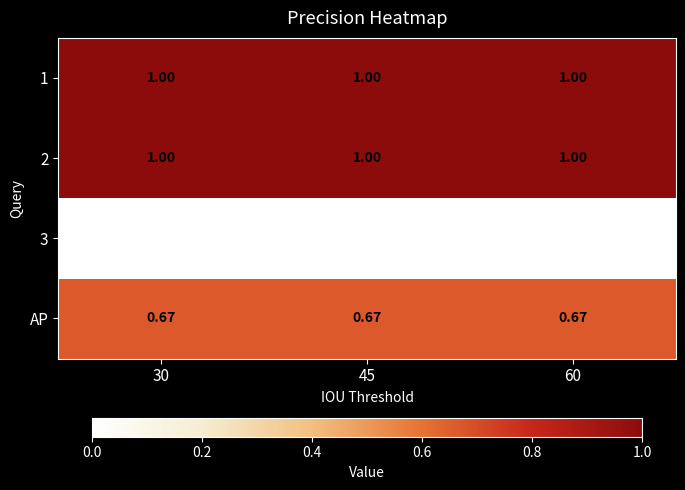

Count the number of categories in the chart.

3